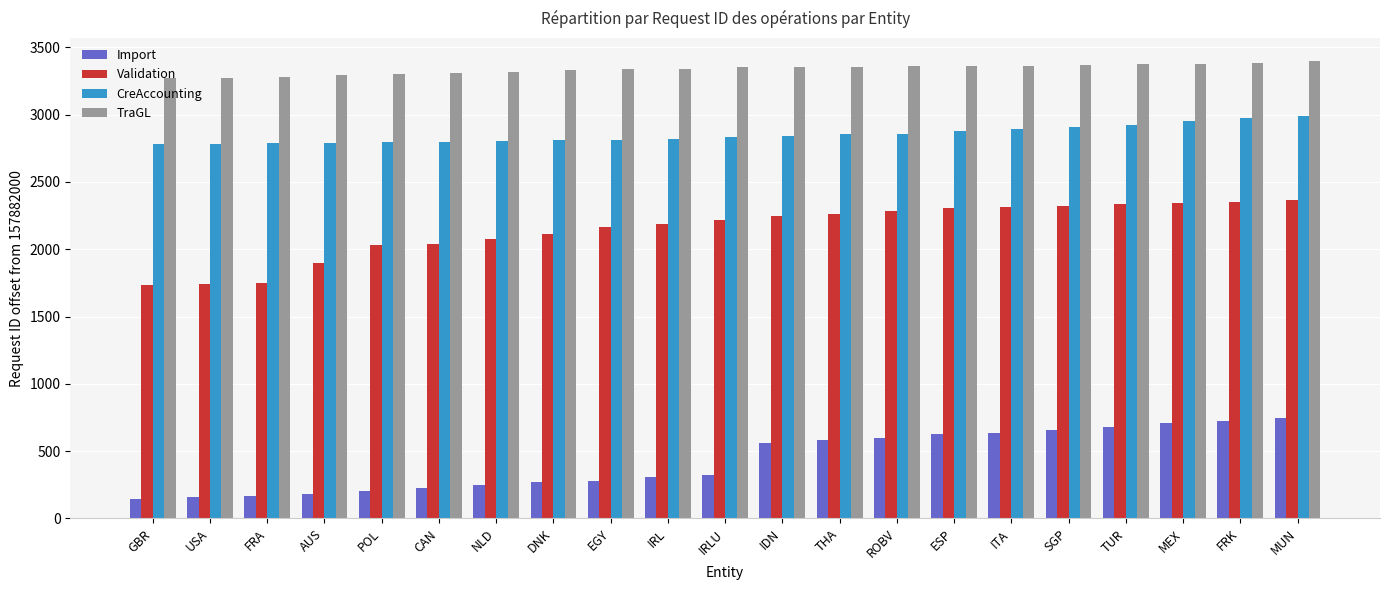

Which series changed the most between EGY and SGP?

Import